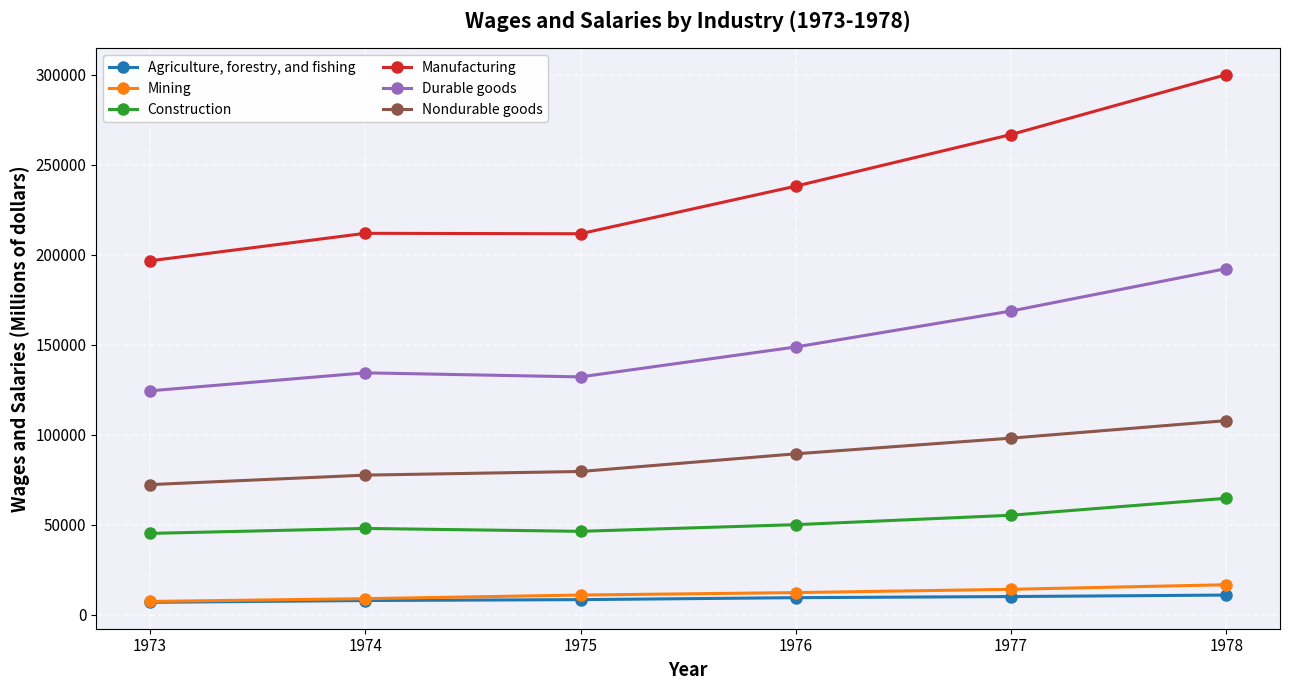

Which series has the largest range (max minus min)?

Manufacturing